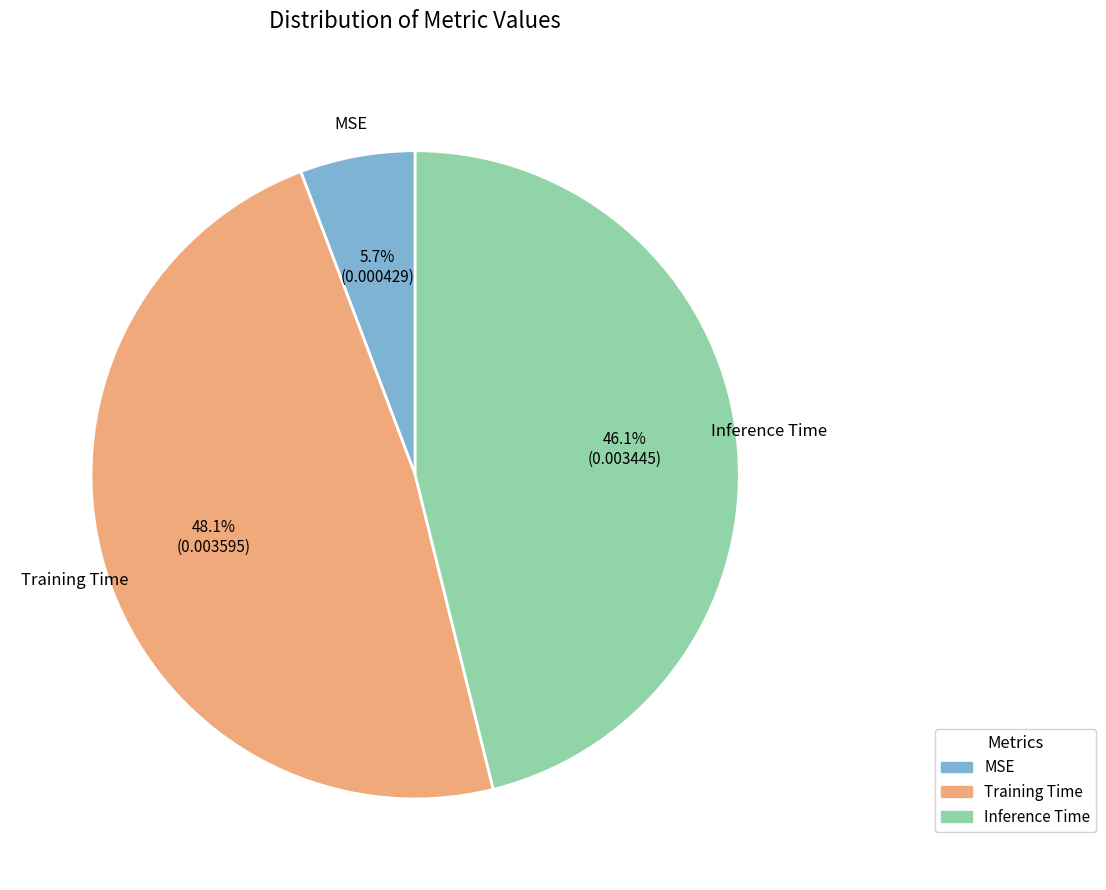

Do MSE and Inference Time together represent more than half of the pie?

Yes